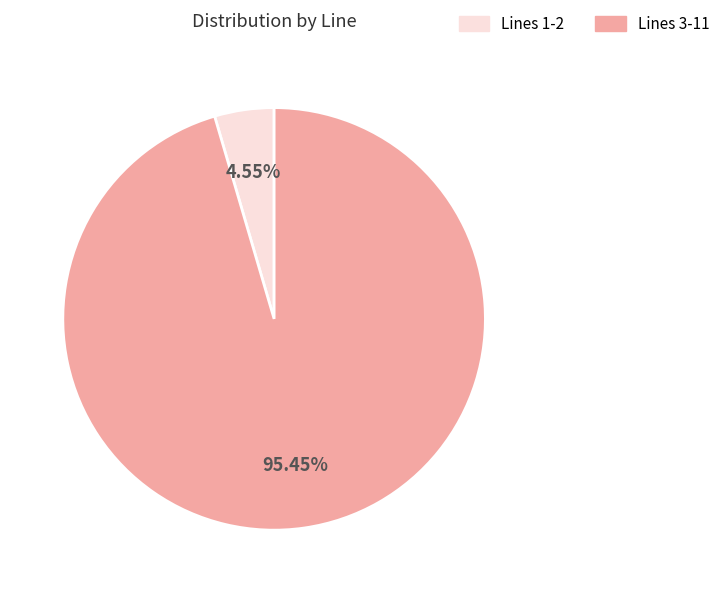

Which has a higher value, Lines 3-11 or Lines 1-2?

Lines 3-11